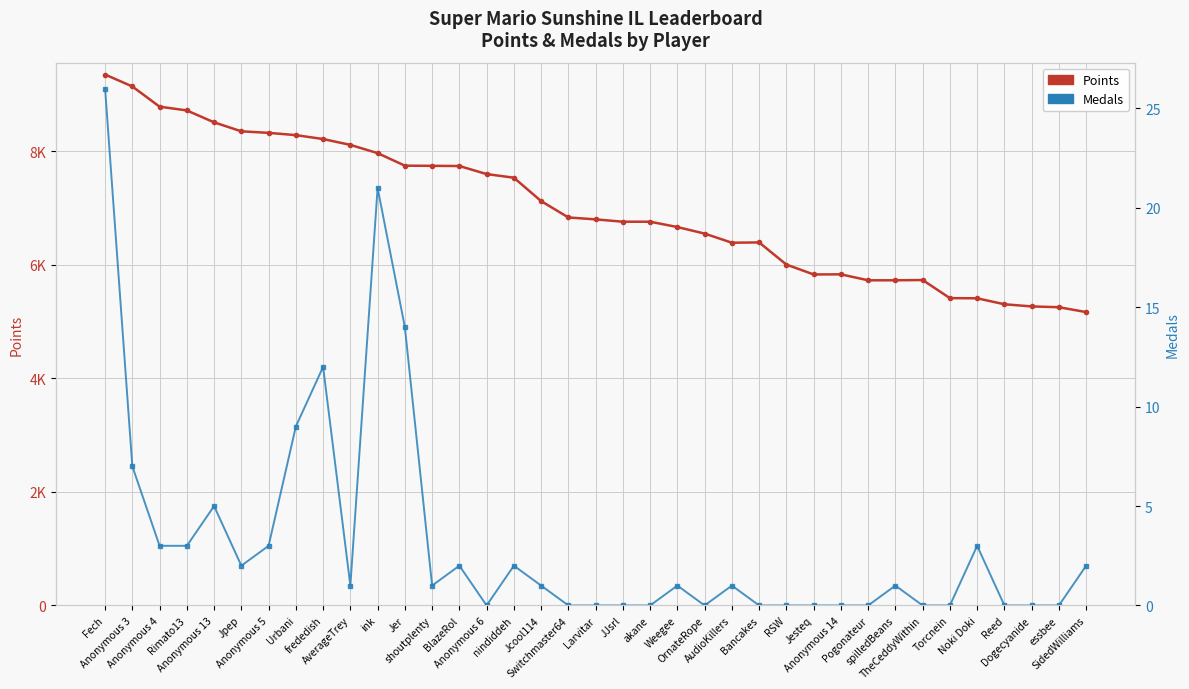

Which series has the largest range (max minus min)?

Points